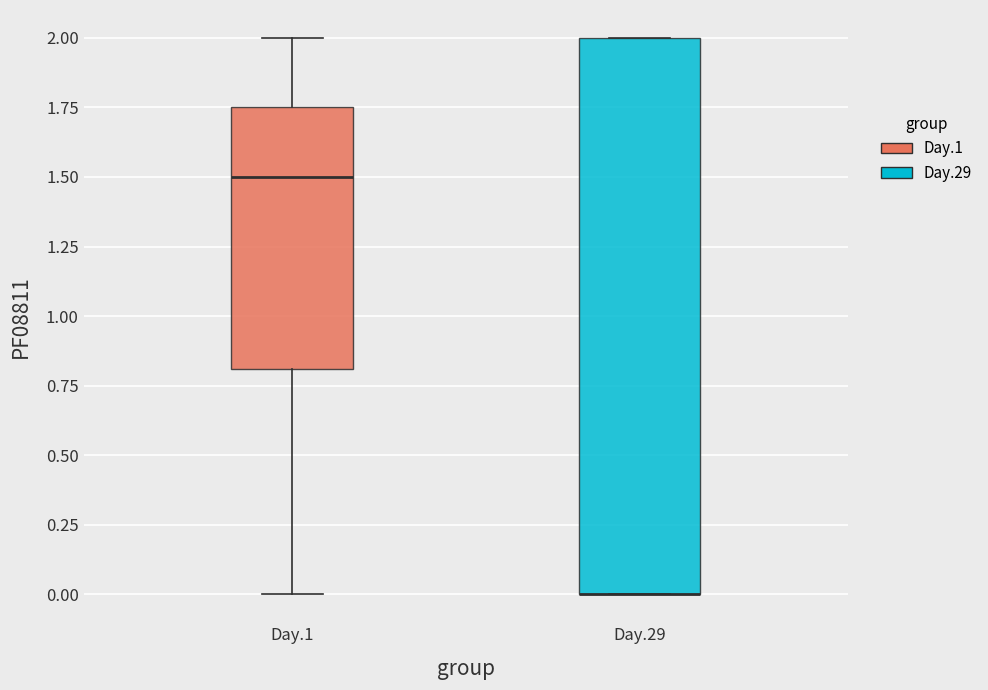

Reading left to right, transcribe this box plot: for each box, give where its median line is, the range the box spans, and where its two whiskers end, as read against the y-axis. The values are not printed on the chart, so give them approximately, as read against the axis.

Day.1: median 1.50, box 0.80 to 1.75, whiskers 0.00 to 2.00
Day.29: median 0.00 (drawn on the box's lower edge), box 0.00 to 2.00, whiskers 0.00 to 2.00